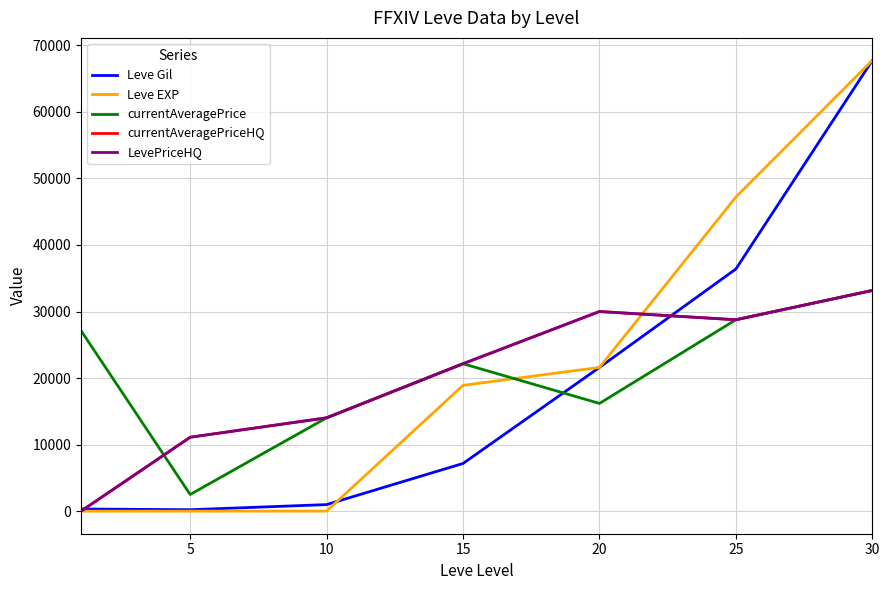

At which category does the chart reach its peak across all series?

30